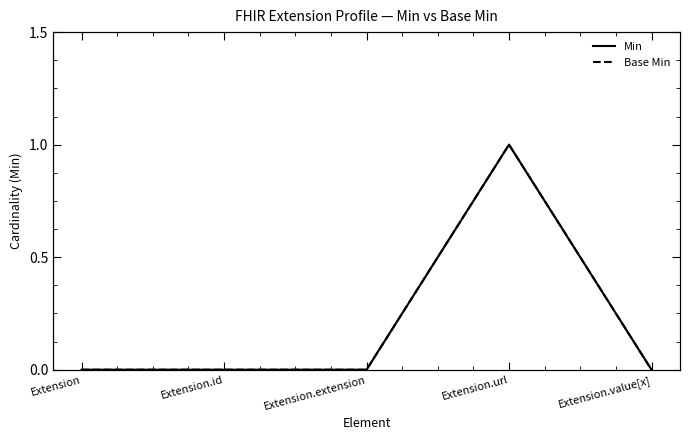

At Extension.extension, list the series in order from largest to smallest.

Min, Base Min